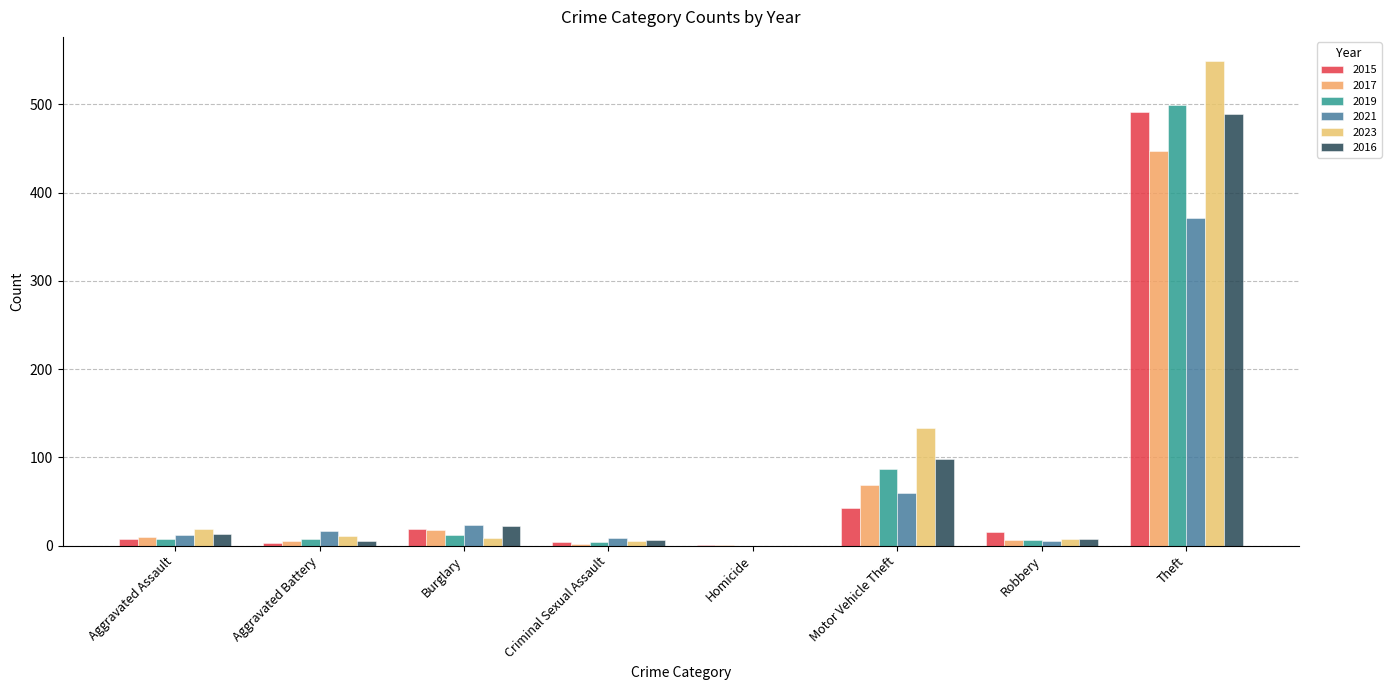

Reading left to right, list all the values displayed in this chart.

2015: 8	3	19	4	1	43	15	491
2017: 10	5	18	2	1	69	6	447
2019: 7	8	12	4	0	87	6	499
2021: 12	17	23	9	0	60	5	371
2023: 19	11	9	5	0	133	7	549
2016: 13	5	22	6	0	98	8	489